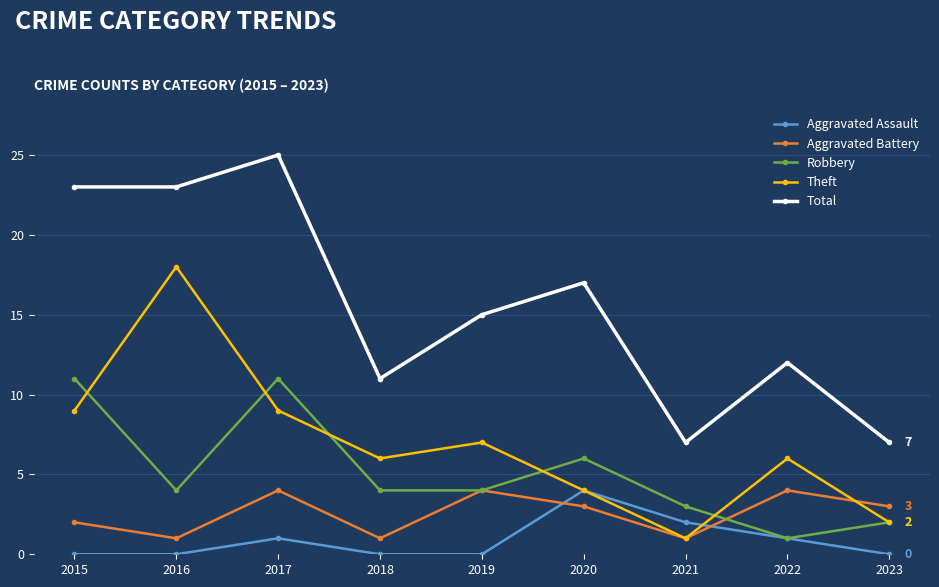

At which category is the sum across all series the highest?

2017